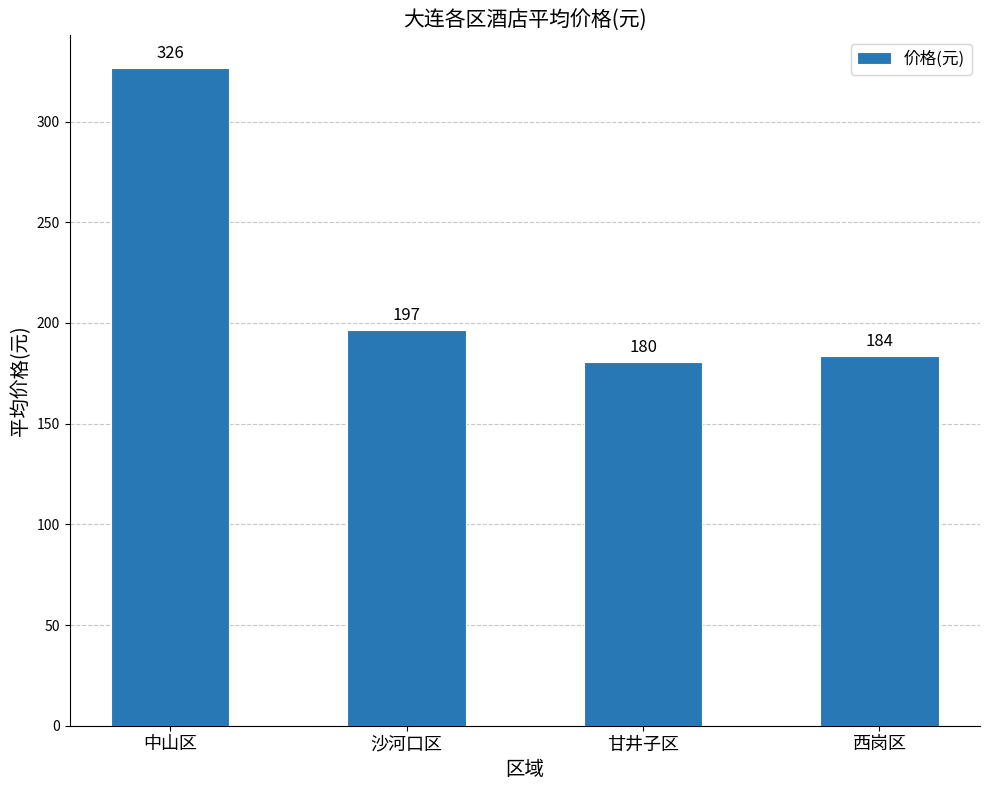

The value at 甘井子区 is 180.5. True or false?

True